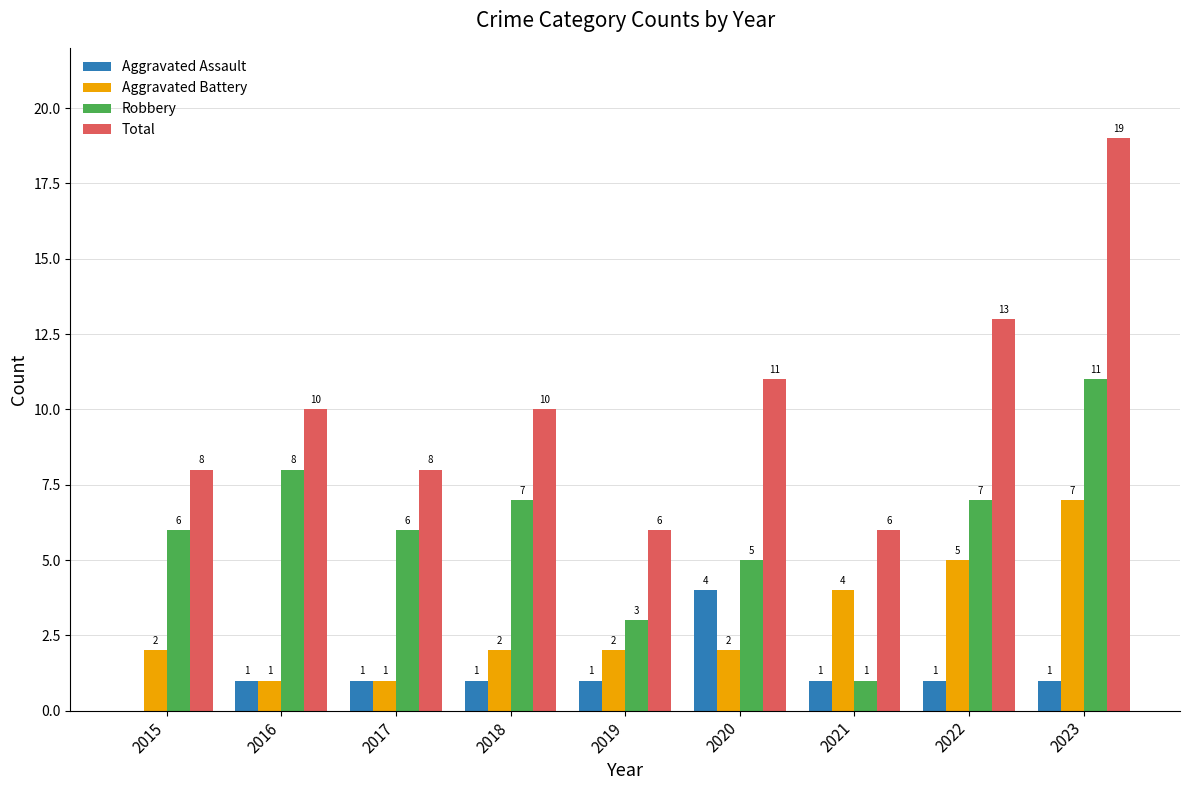

Read the Robbery value at 2018, to the nearest 5.

5